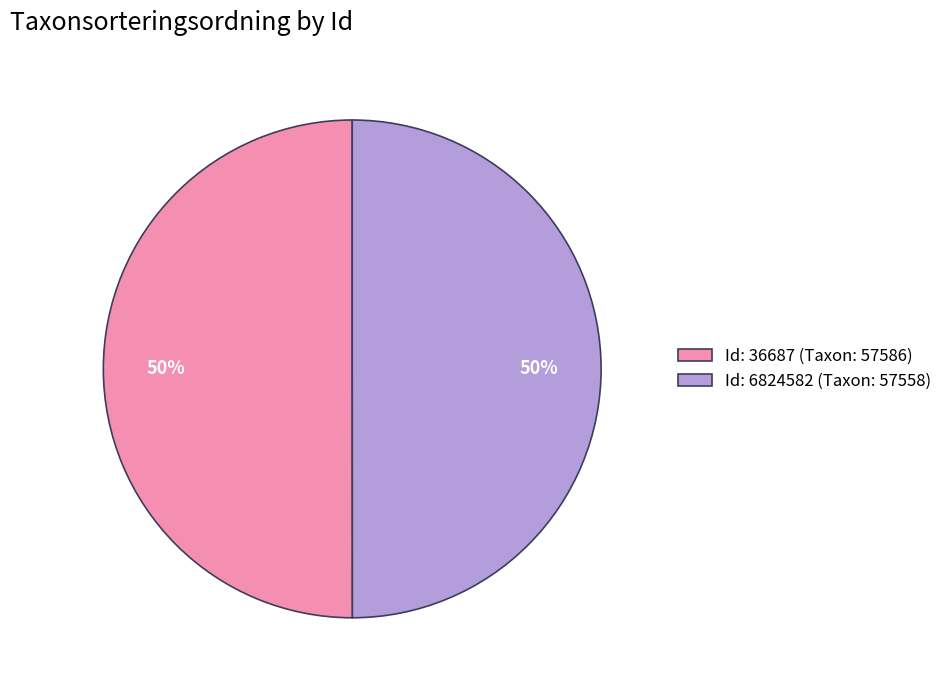

What is the ratio of the value at Id: 6824582 (Taxon: 57558) to the value at Id: 36687 (Taxon: 57586)?

1.0